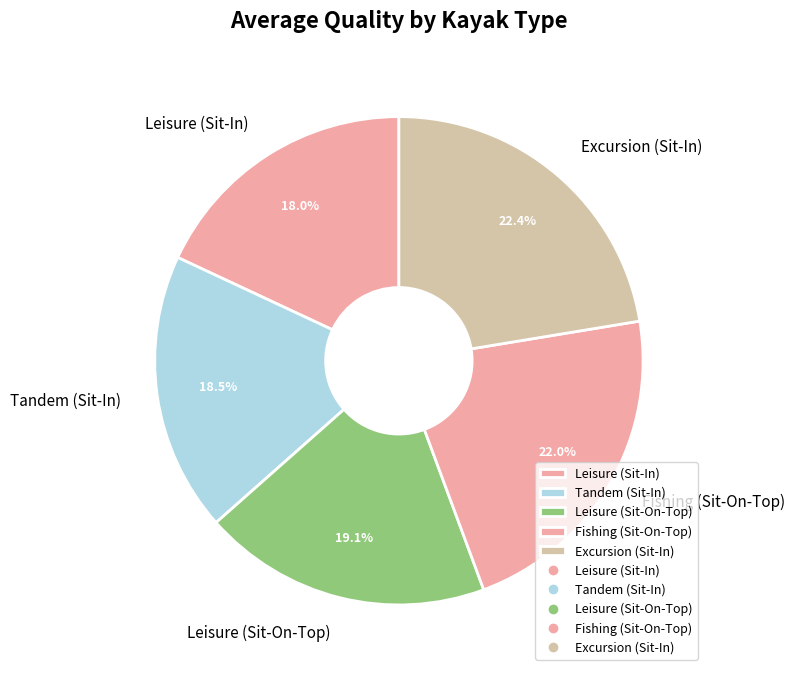

To the nearest percent, what percentage of the pie is Excursion (Sit-In)?

22%